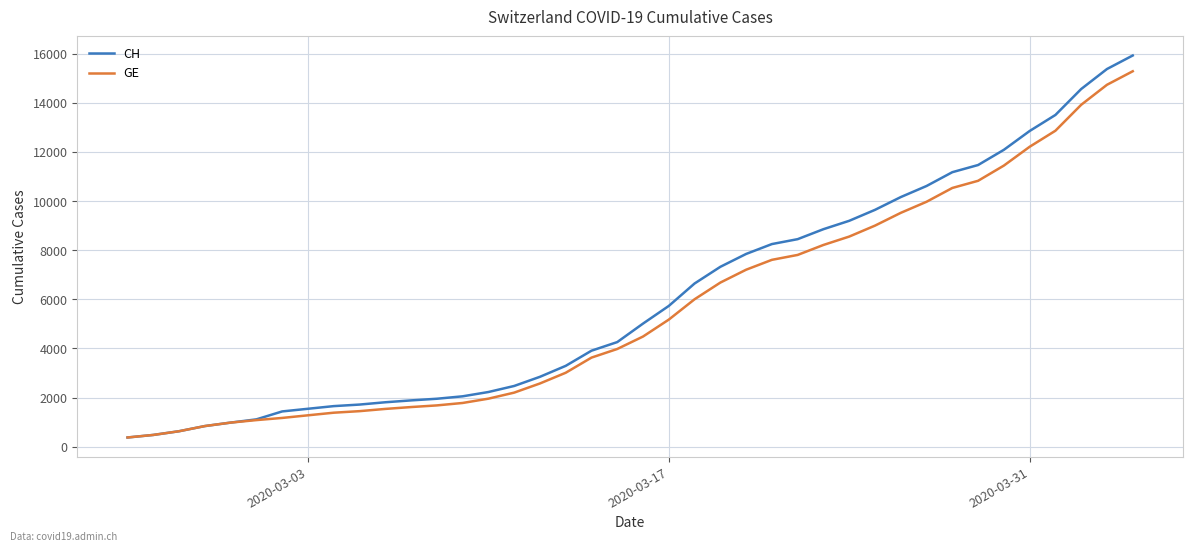

What is the smallest value displayed?

375